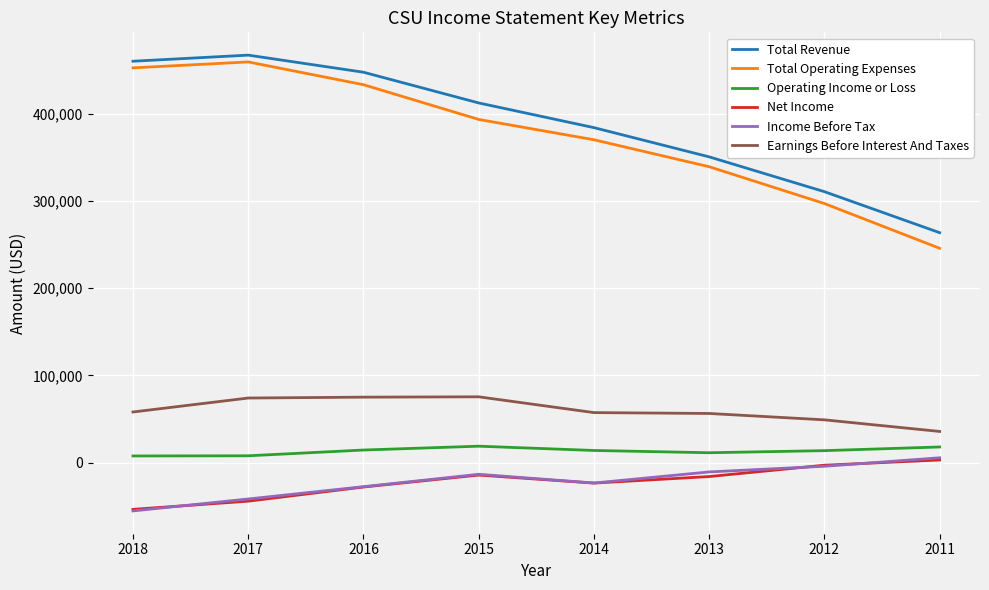

What is the maximum value for Total Revenue?

467000